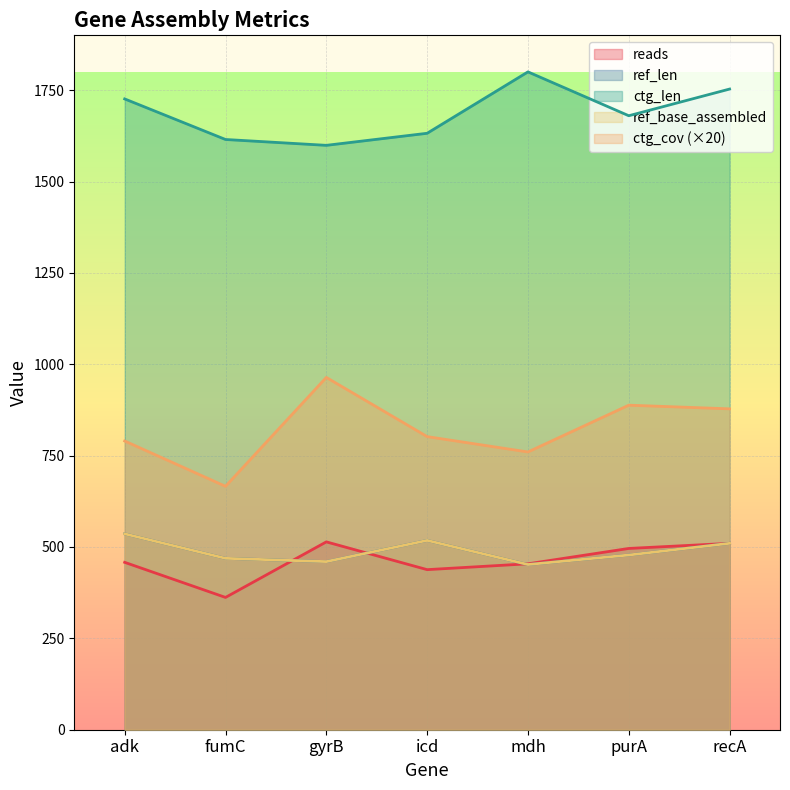

Reading left to right, extract all data points from this chart.

reads: 458	362	514	438	454	496	510
ref_len: 536	469	460	518	452	478	510
ref_base_assembled: 536	469	460	518	452	478	510
ctg_len: 1726	1615	1599	1632	1800	1680	1753
ctg_cov: 790	666	964	802	760	888	878